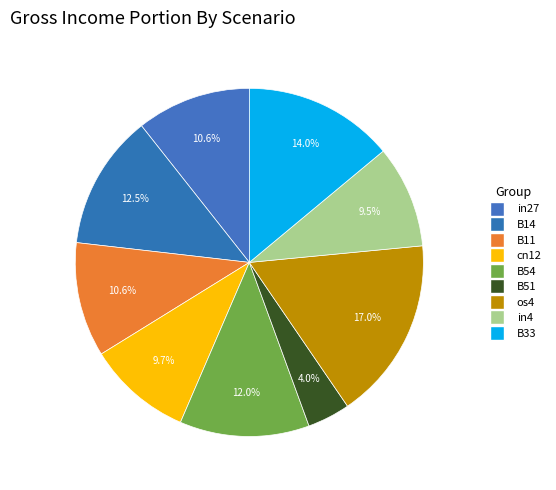

Does os4 account for over 50% of the chart?

No